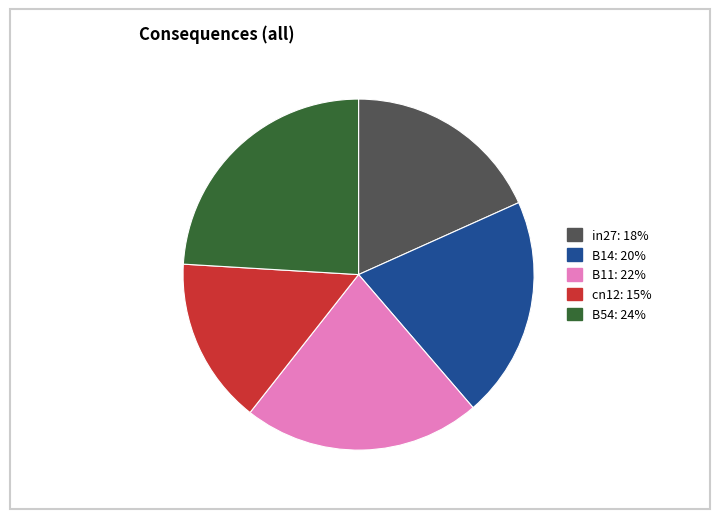

How many slices are in this pie chart?

5